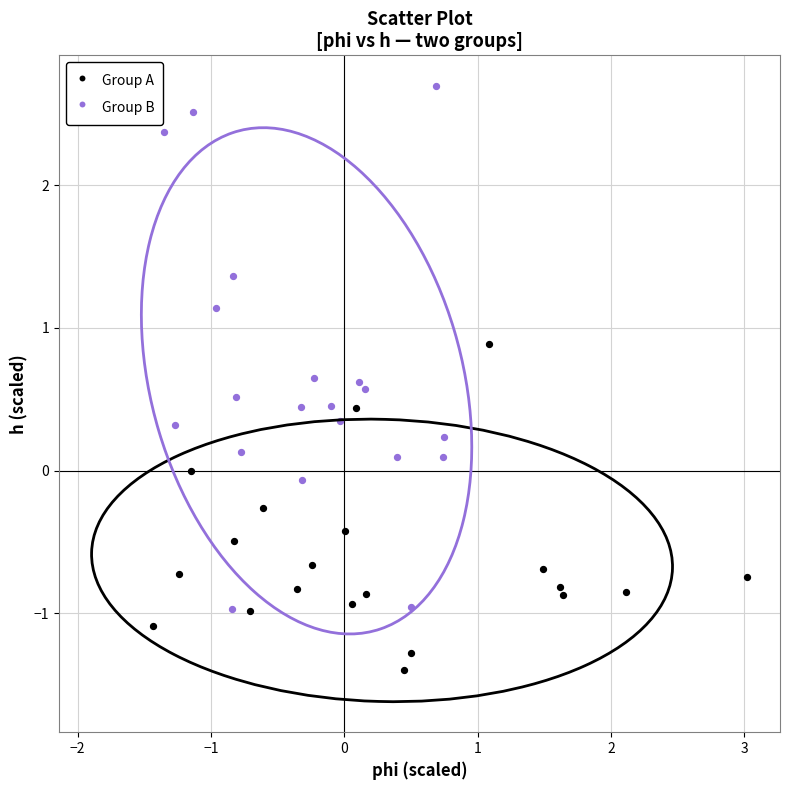

Which series contains the highest Y value?

Group B